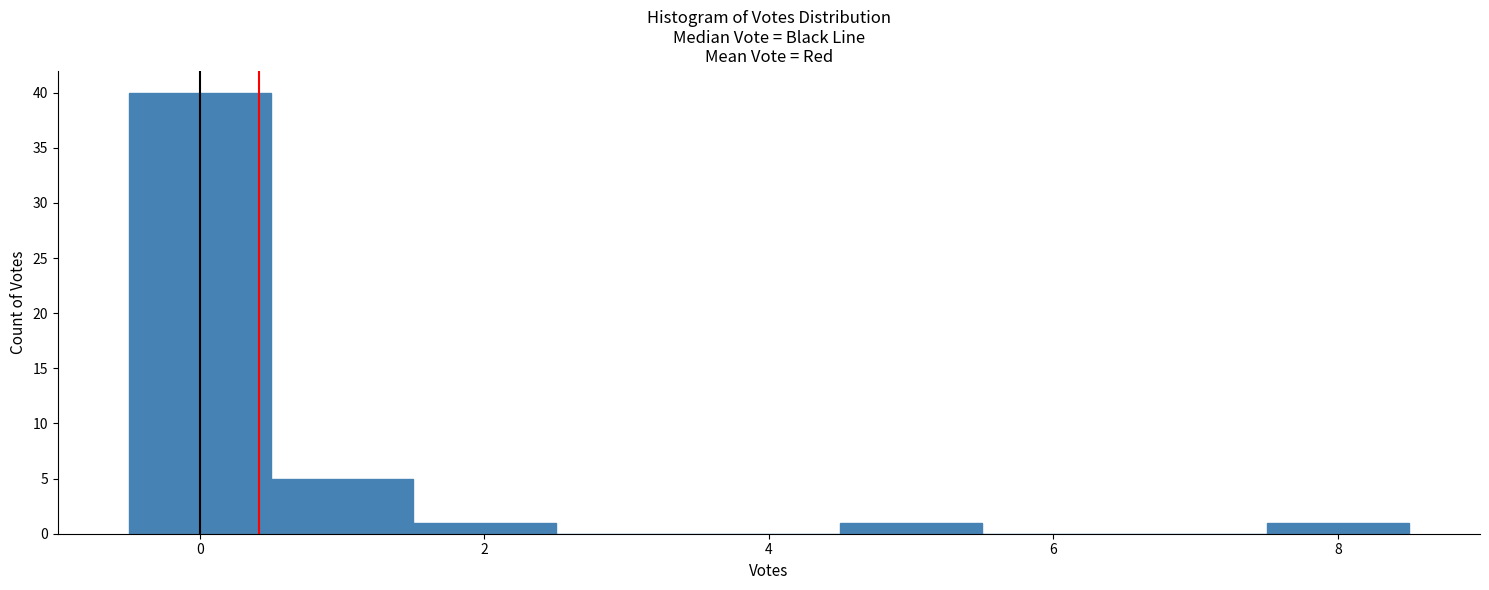

Reading left to right, transcribe this chart: for each bar, give the range it covers on the x-axis and its height. Neither the bar edges nor the heights are printed on the chart, so give them approximately, as read against the axes.

-0.5 to 0.5: 40
0.5 to 1.5: 5
1.5 to 2.5: 1
2.5 to 3.5: 0
3.5 to 4.5: 0
4.5 to 5.5: 1
5.5 to 6.5: 0
6.5 to 7.5: 0
7.5 to 8.5: 1